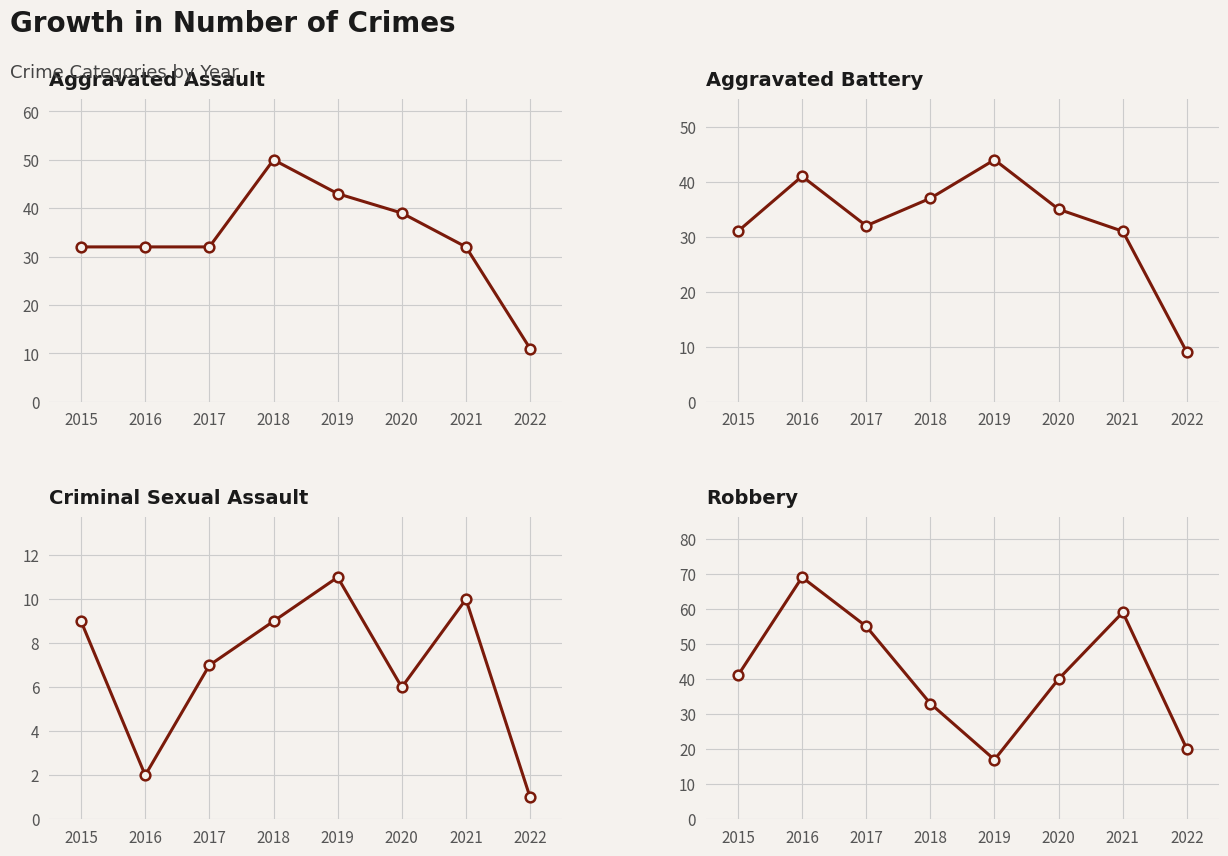

At which label does Aggravated Assault reach its peak?

2018